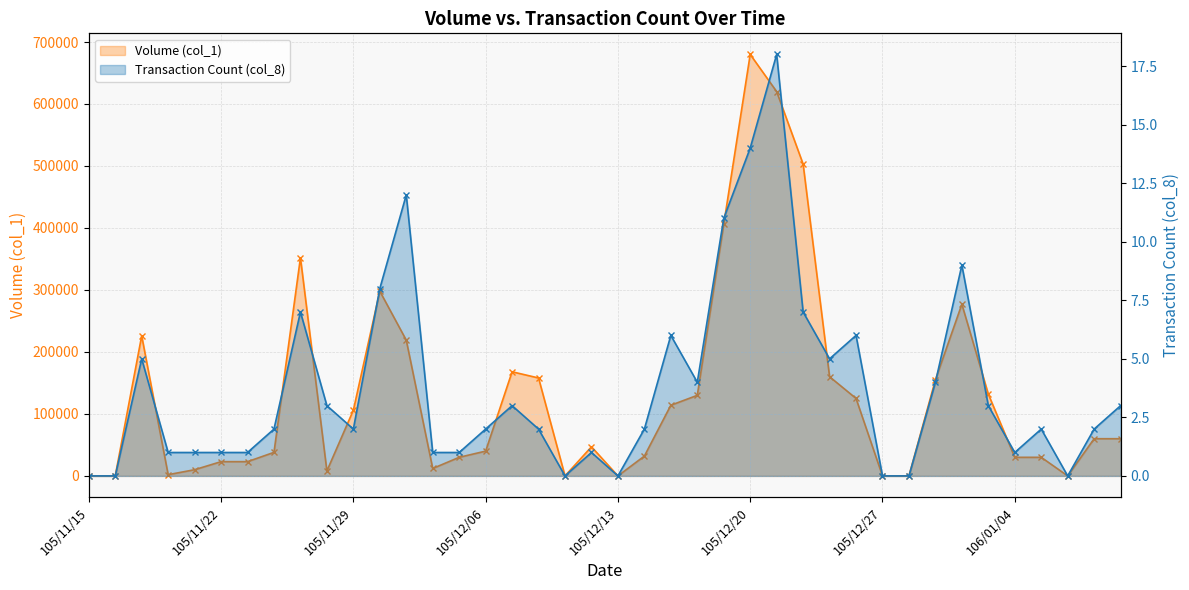

In Transaction Count (col_8), how many points are lower than both neighbors (excluding endpoints)?

7